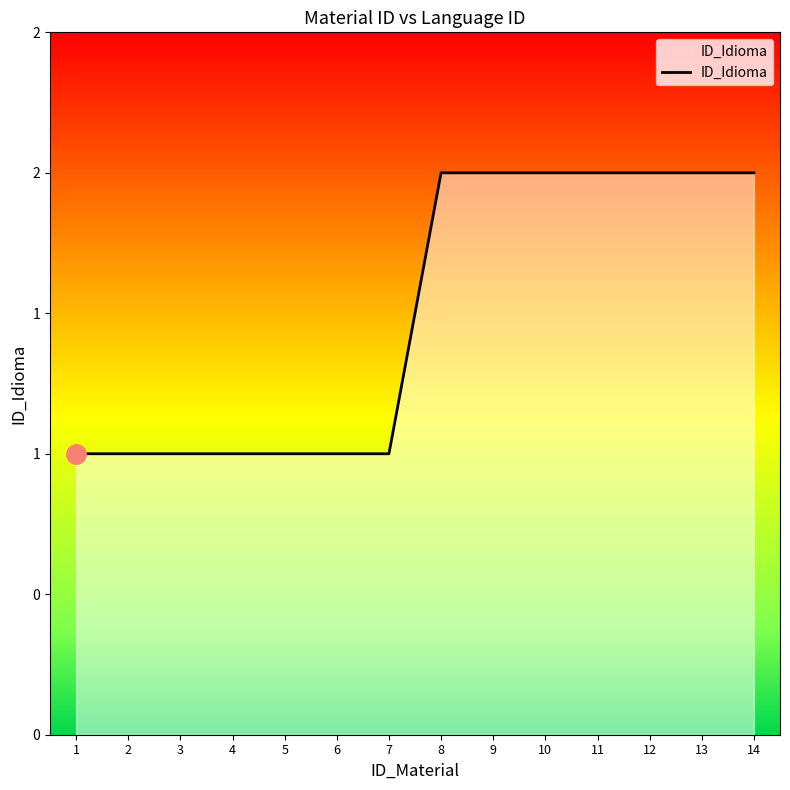

What is the difference between the second highest and second lowest values?

1